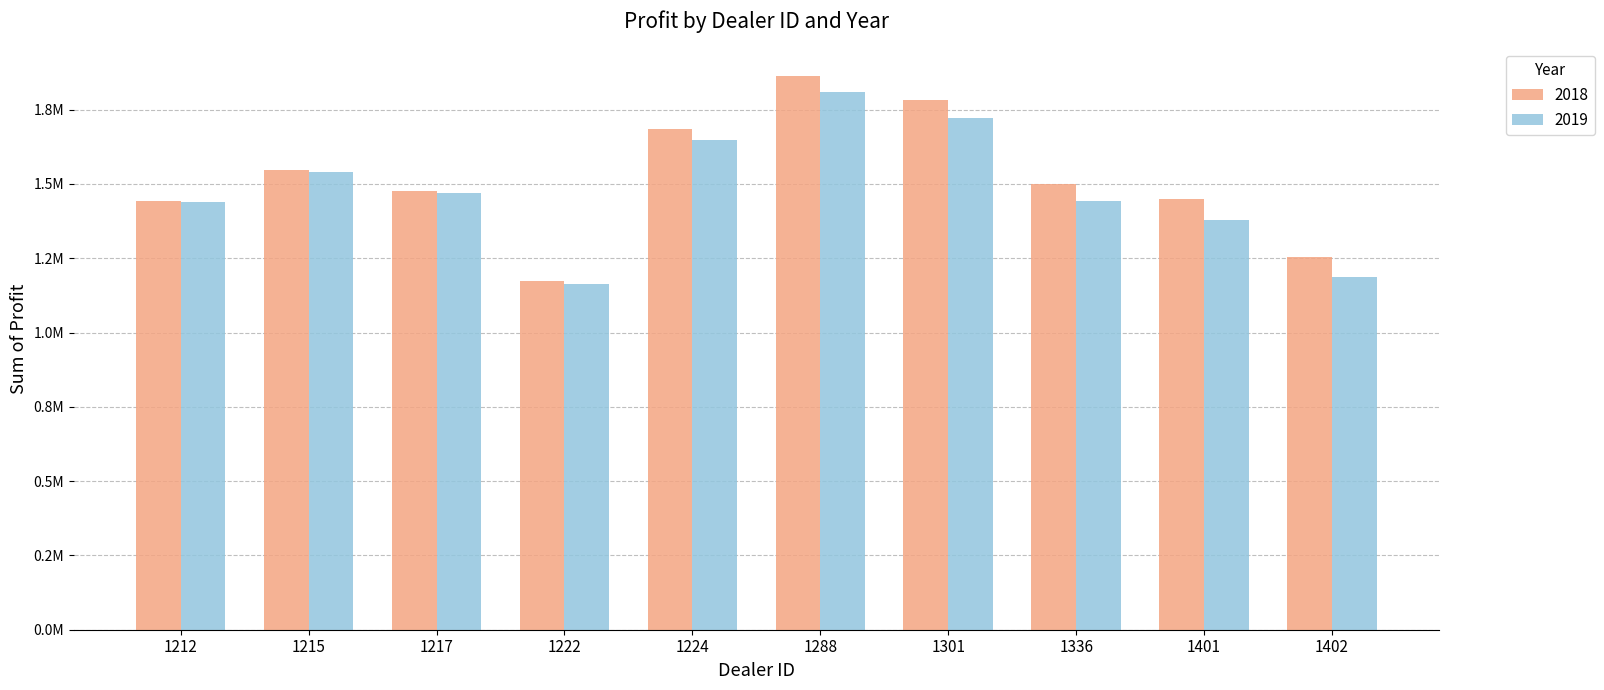

What is the value of the 2018 bar at the 3rd from the left?

1477022.5